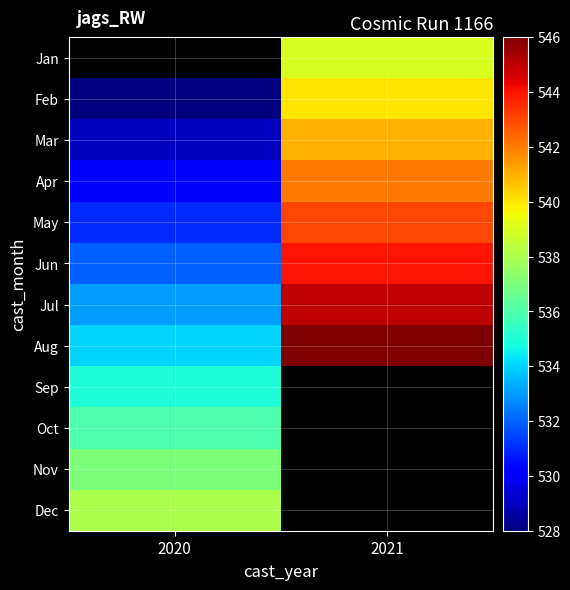

Which label corresponds to the smallest value in the chart?

2020